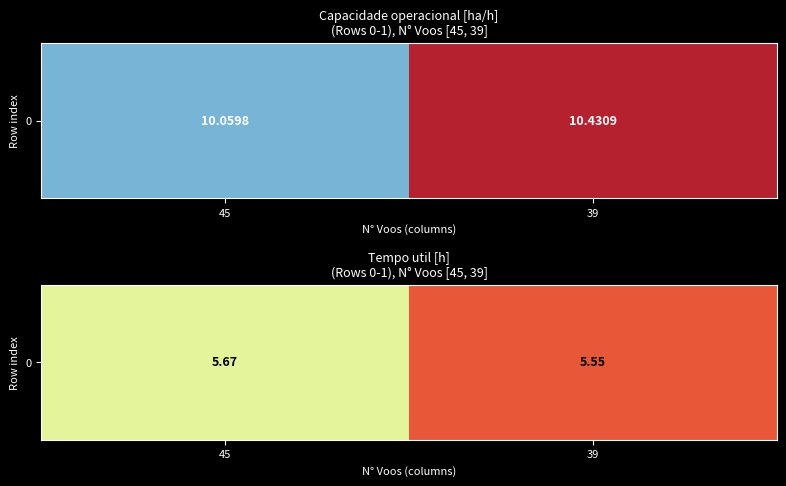

The chart shows a value of 5.7 at 45. True or false?

True